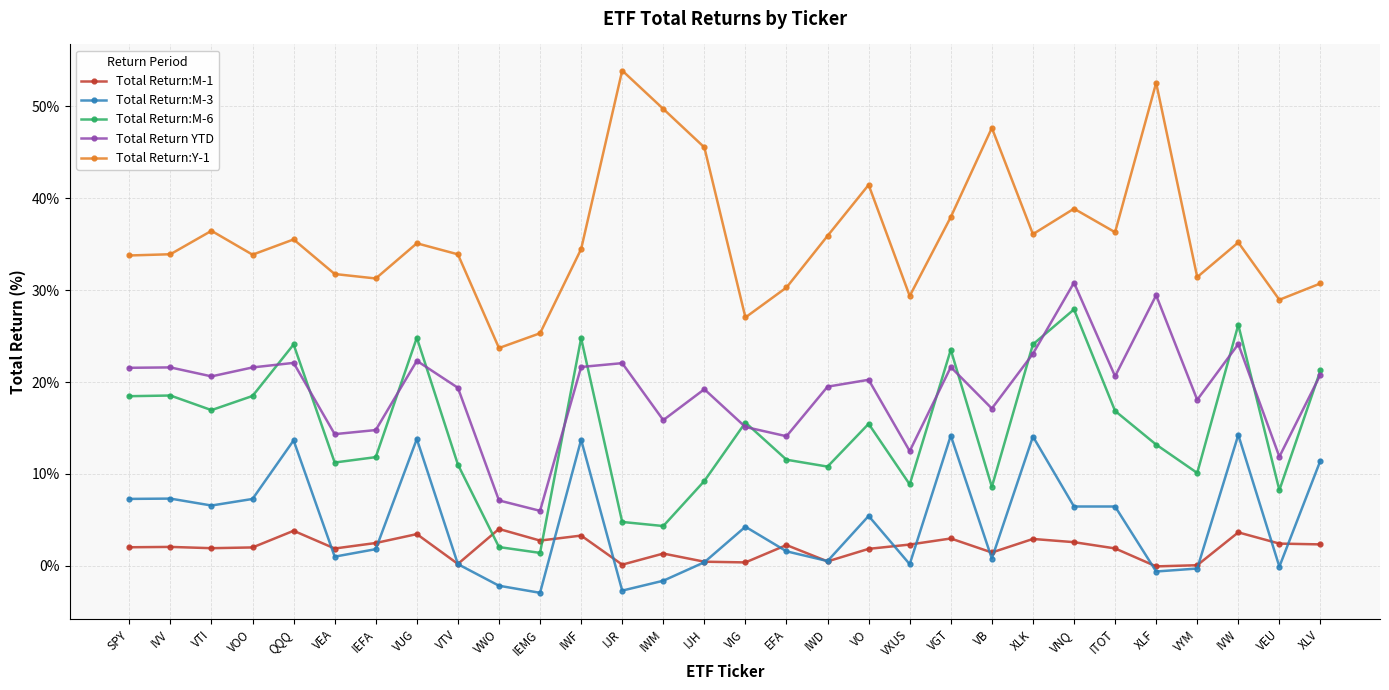

Which series has the largest total across all categories?

Total Return:Y-1